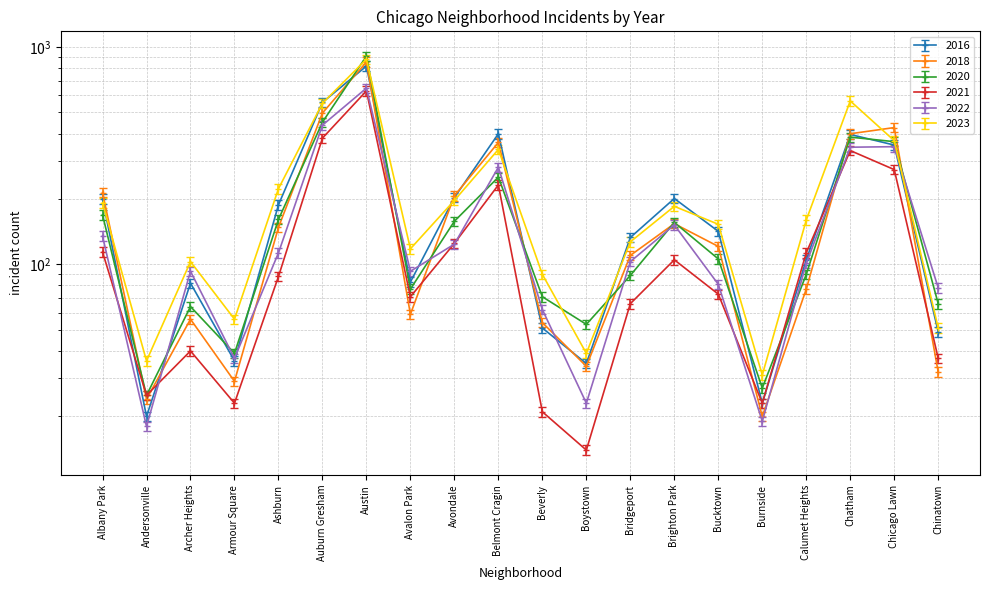

What is the difference between the second highest and second lowest values in the 2018 series?

473.0